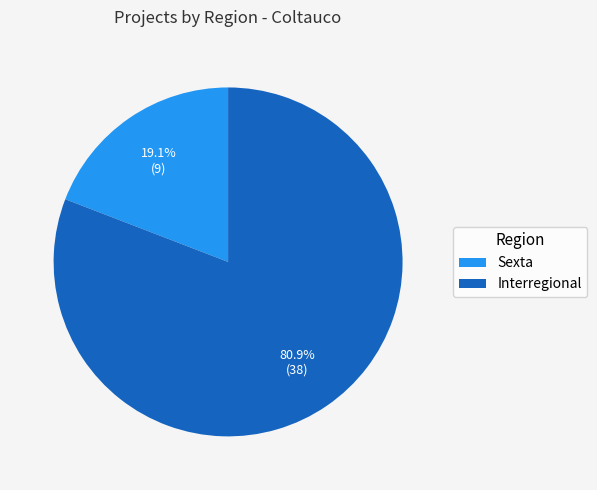

How many segments does this pie chart have?

2